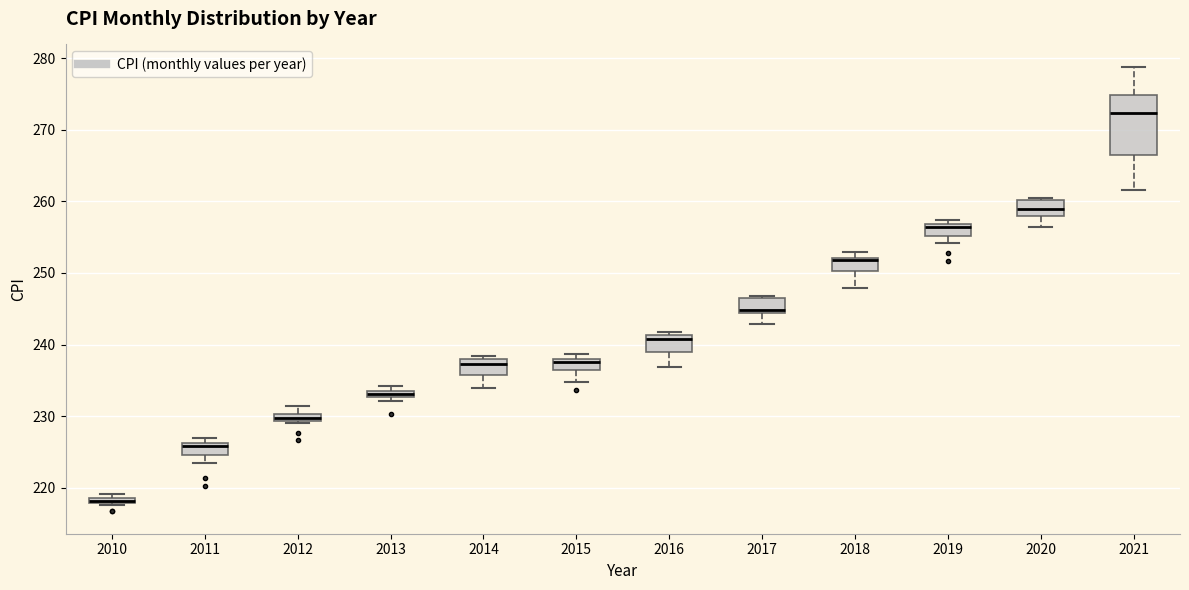

Where does the median line of the box at x = 2017 sit on the y-axis? The values are not printed on the chart, so give them approximately, as read against the axis.

245